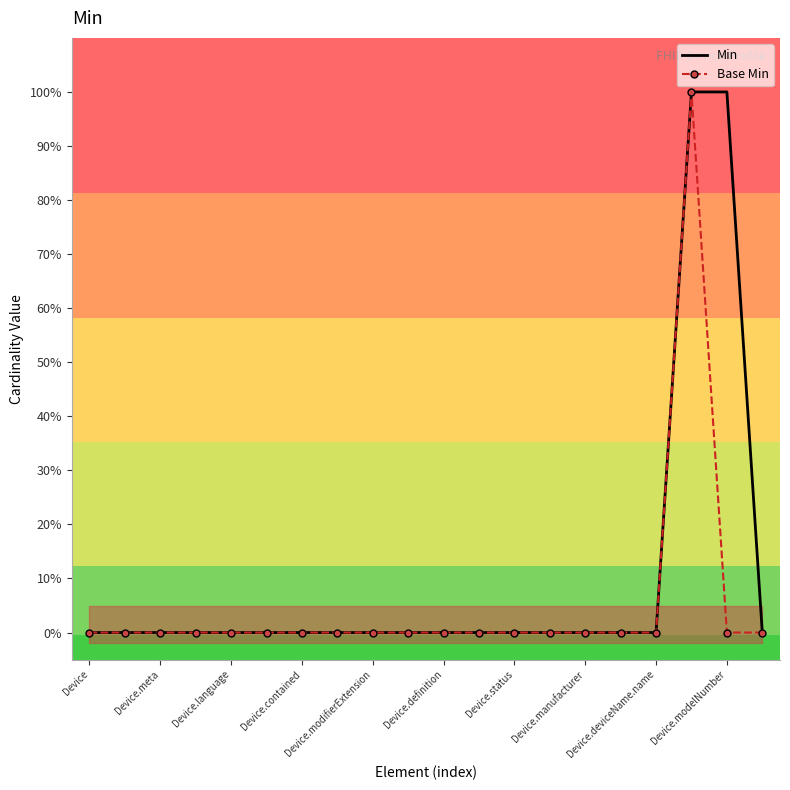

How many positive values does the Min series have?

2